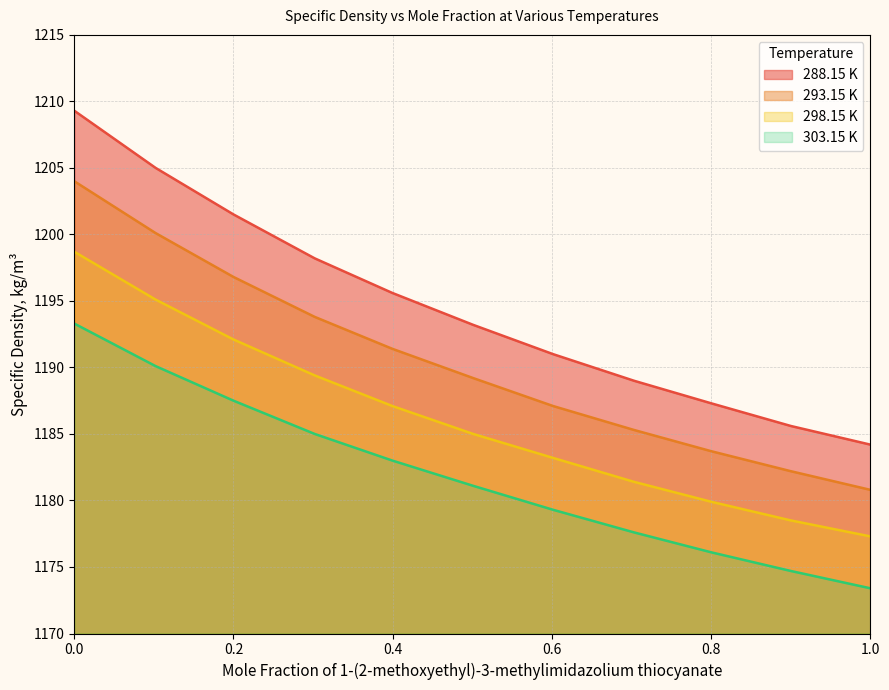

Reading right to left, extract all data points from this chart.

288.15 K: 1184.2	1185.6	1187.3	1189.0	1191.0	1193.2	1195.6	1198.2	1201.5	1205.0	1209.3
293.15 K: 1180.8	1182.2	1183.7	1185.3	1187.1	1189.2	1191.4	1193.8	1196.8	1200.1	1204.0
298.15 K: 1177.3	1178.5	1179.9	1181.4	1183.2	1185.0	1187.1	1189.4	1192.1	1195.1	1198.7
303.15 K: 1173.4	1174.7	1176.1	1177.6	1179.3	1181.1	1183.0	1185.0	1187.5	1190.1	1193.3